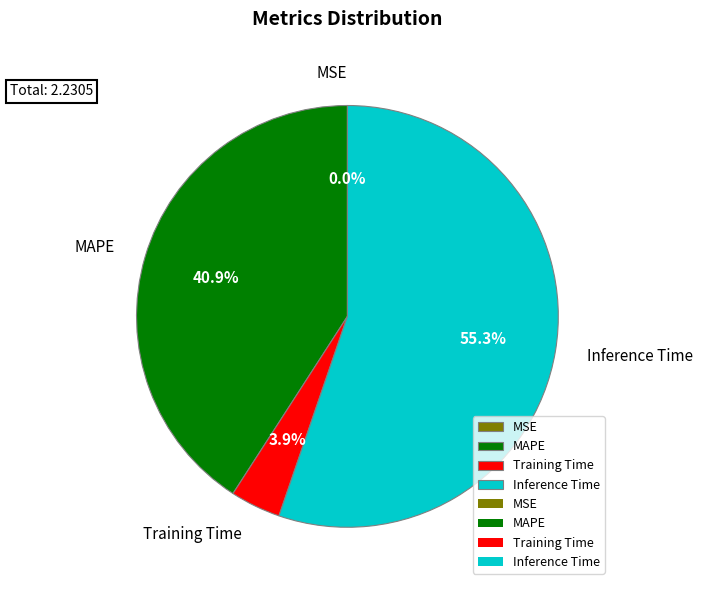

Combined, what portion of the pie is Training Time and Inference Time?

59.1%